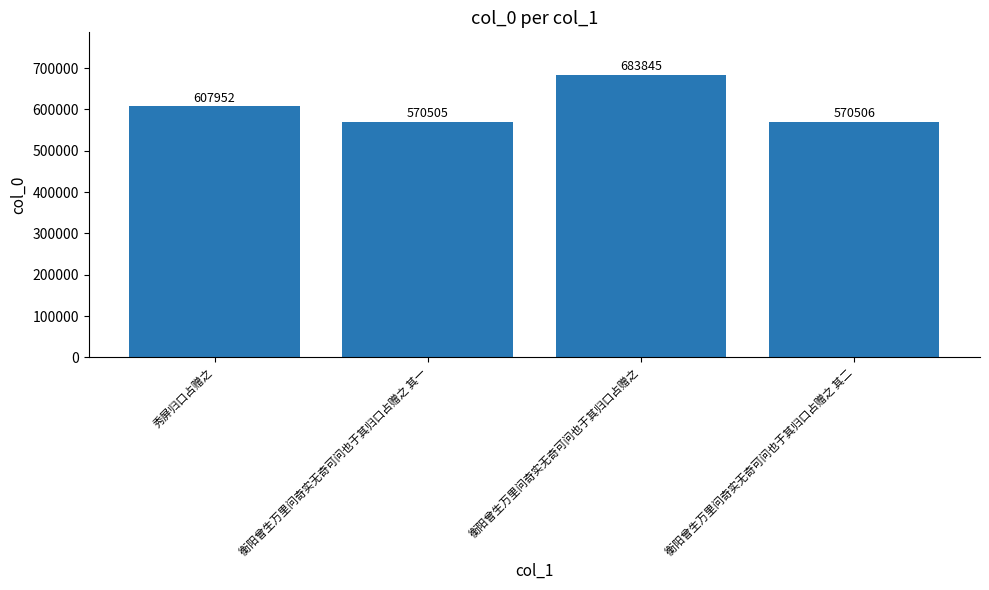

Are the bars horizontal?

No